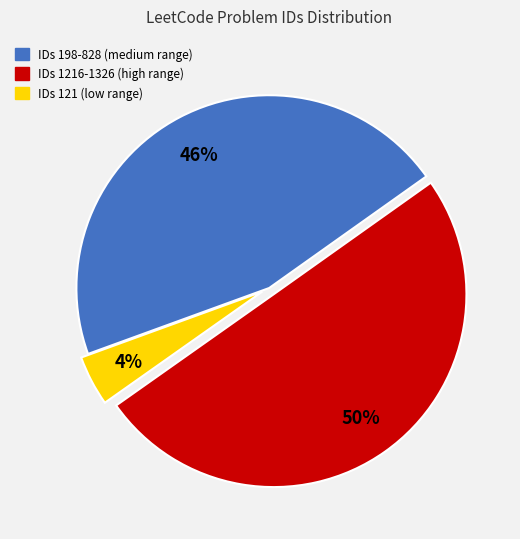

Which category has the biggest portion of the pie?

IDs 1216-1326 (high range)